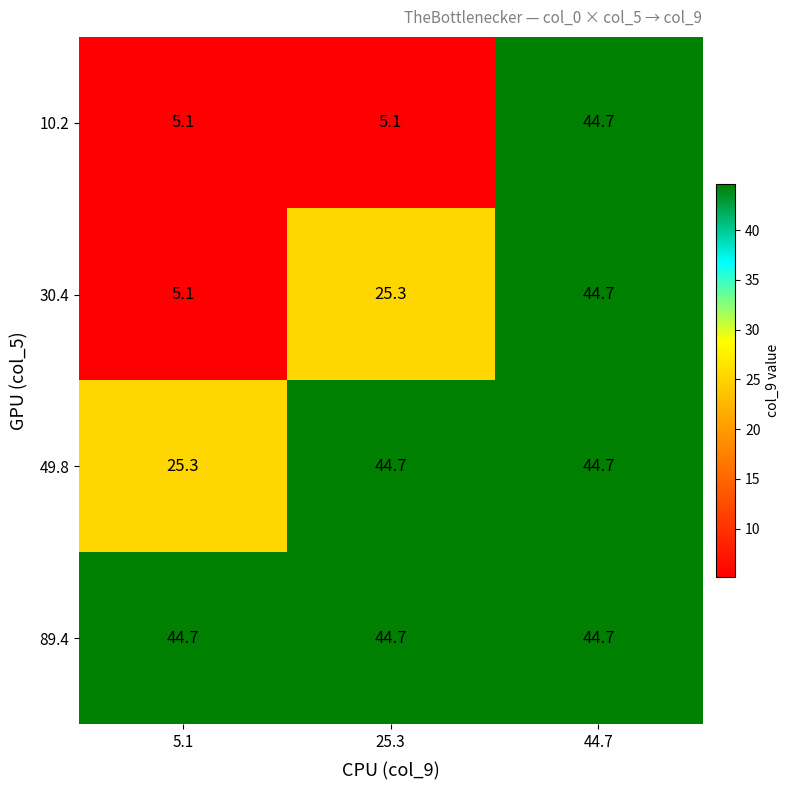

Reading left to right, extract all data points from this chart.

10.2: 5.1	5.1	44.7
30.4: 5.1	25.3	44.7
49.8: 25.3	44.7	44.7
89.4: 44.7	44.7	44.7